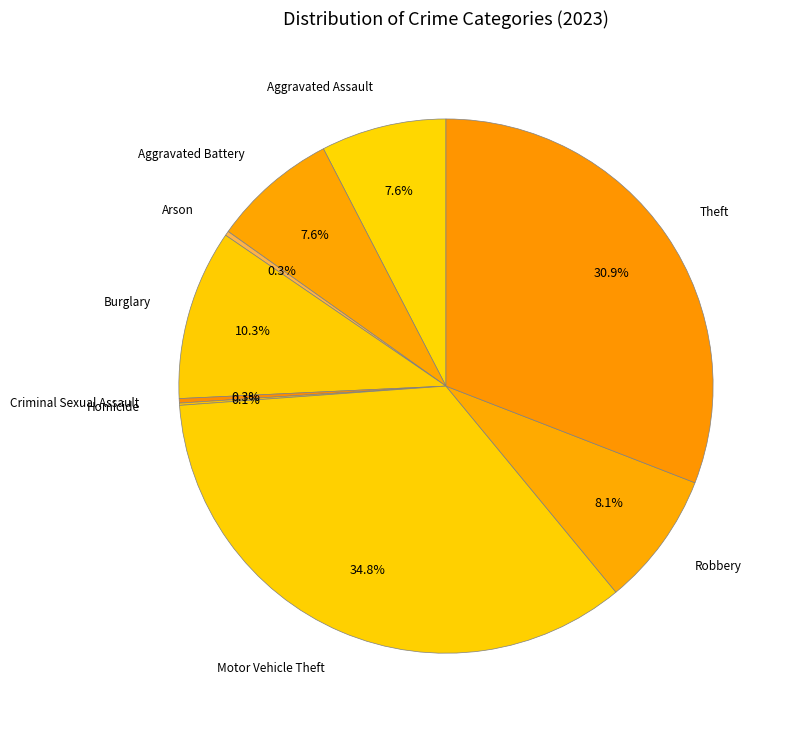

Is it true that Aggravated Assault is 8% of the pie?

True